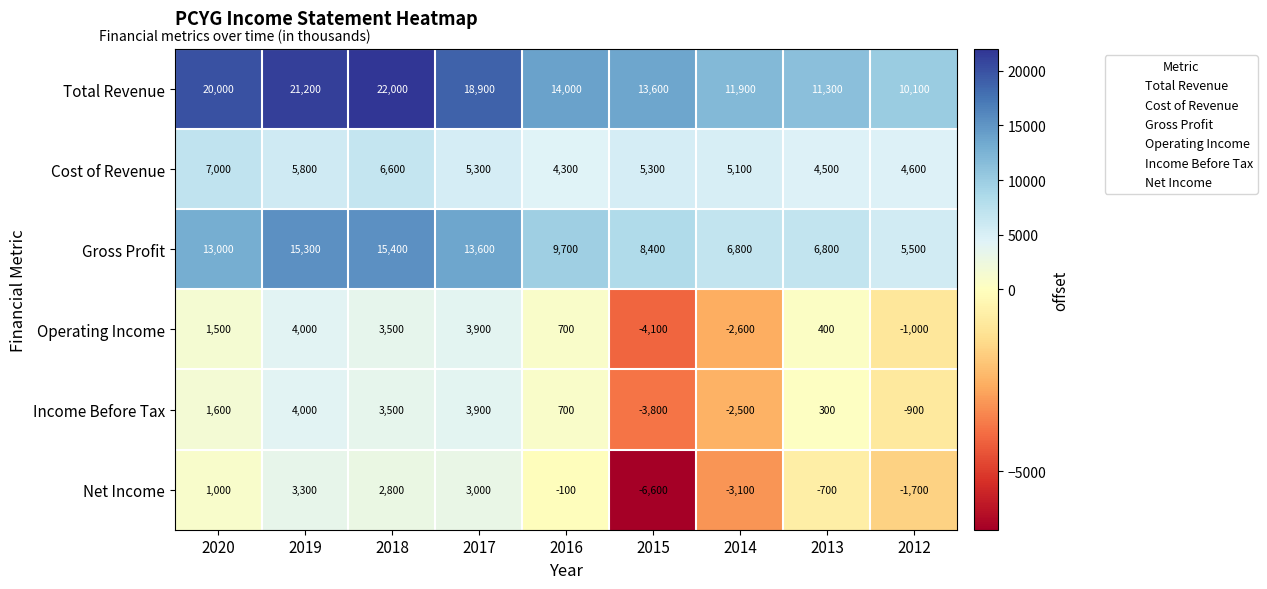

What is the sum of all Total Revenue values?

143000